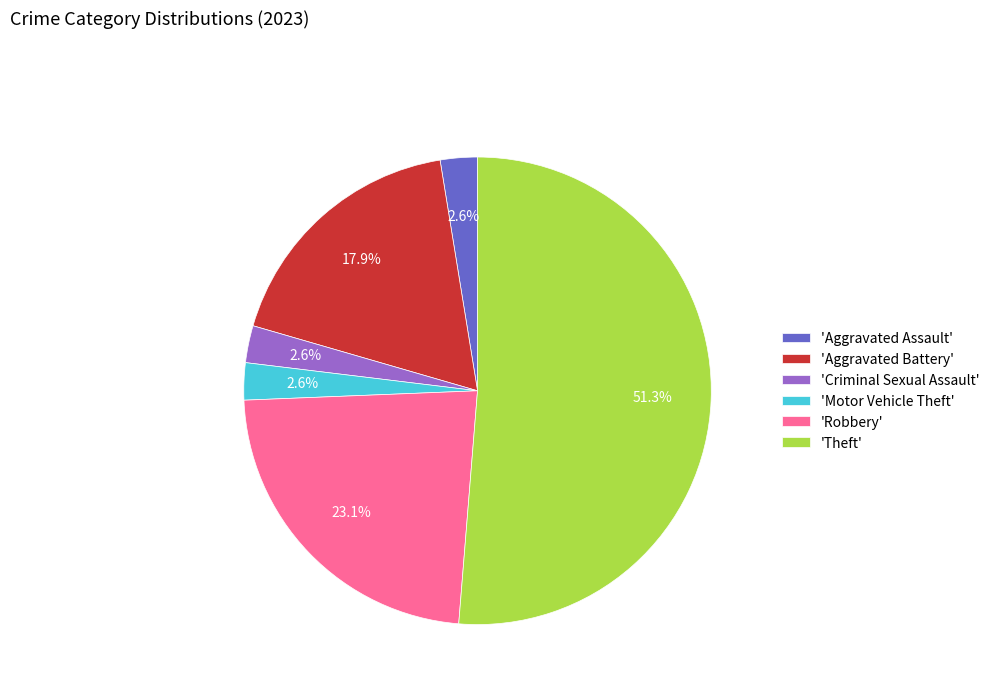

Which category has the biggest portion of the pie?

'Theft'